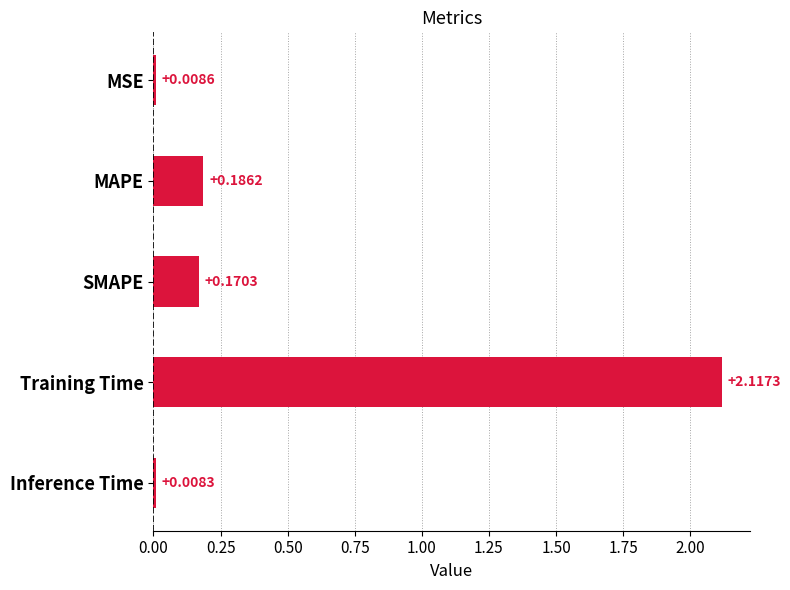

How many bars are there in total?

5